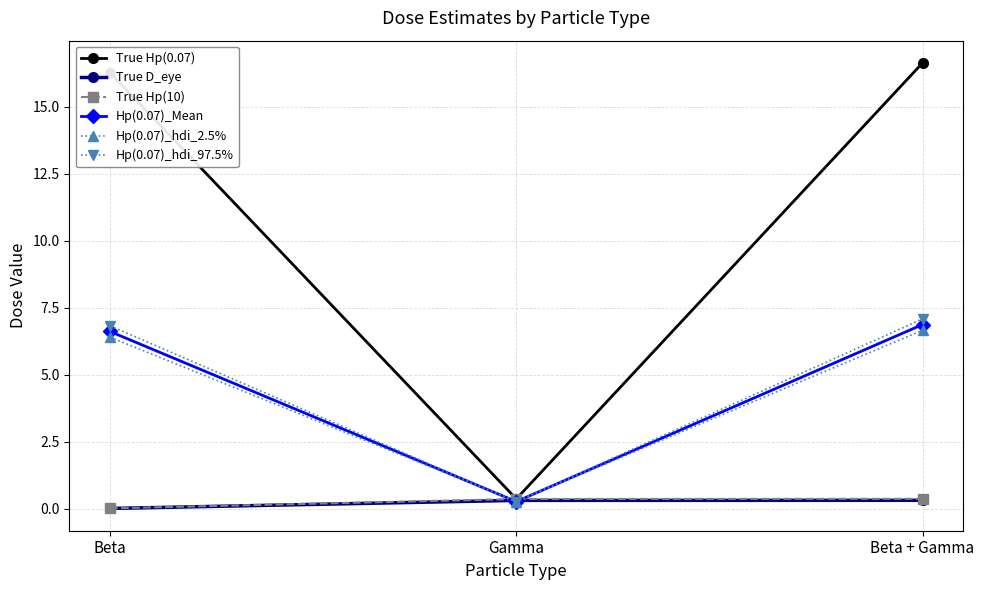

The value of True Hp(10) at Beta + Gamma is 0.4. True or false?

True